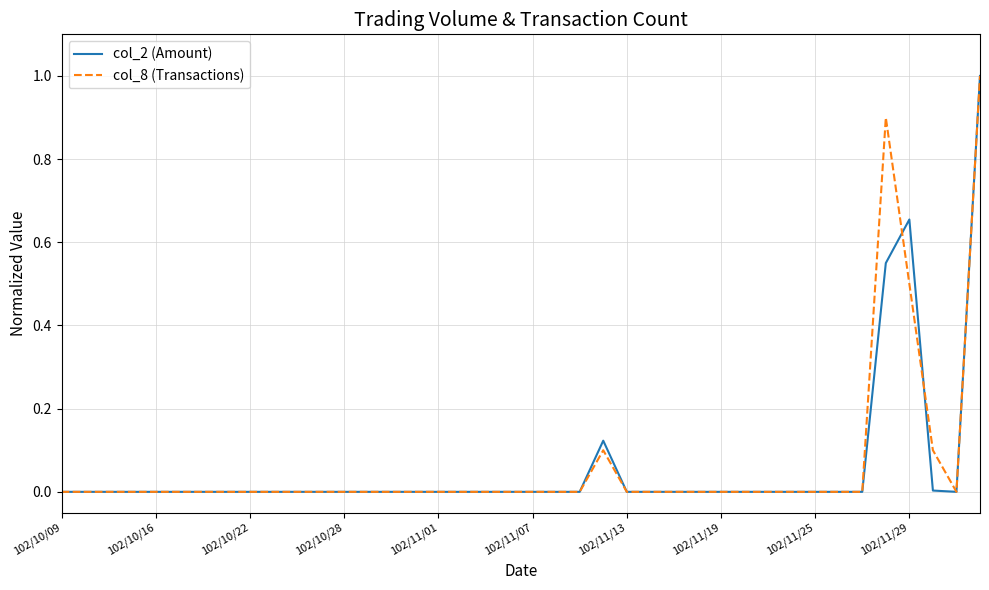

How many lines are shown in the chart?

2